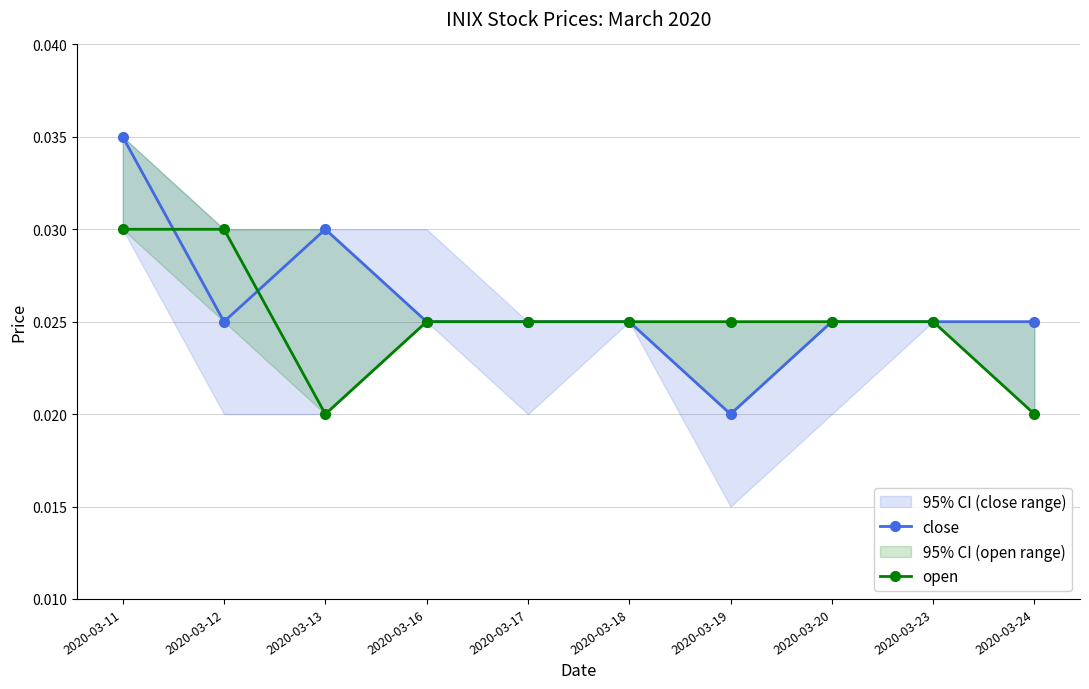

True or false: open and close cross at least once.

True